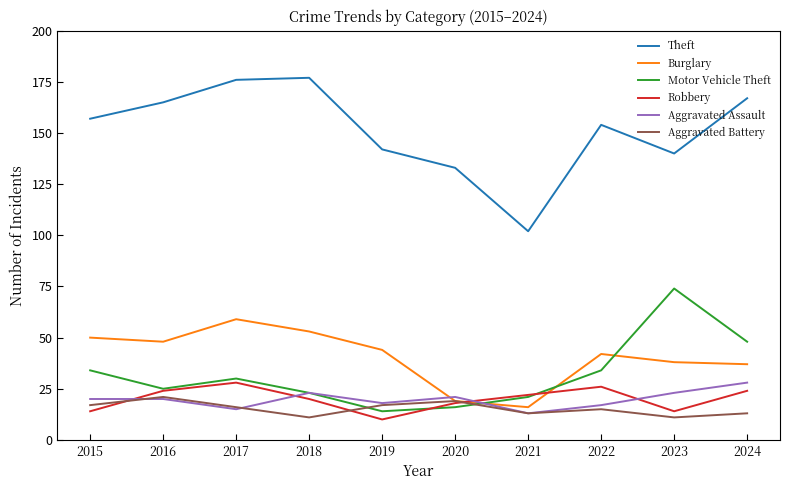

Reading left to right, transcribe all the data shown in this chart.

Theft: 2015=157	2016=165	2017=176	2018=177	2019=142	2020=133	2021=102	2022=154	2023=140	2024=167
Burglary: 2015=50	2016=48	2017=59	2018=53	2019=44	2020=19	2021=16	2022=42	2023=38	2024=37
Motor Vehicle Theft: 2015=34	2016=25	2017=30	2018=23	2019=14	2020=16	2021=21	2022=34	2023=74	2024=48
Robbery: 2015=14	2016=24	2017=28	2018=20	2019=10	2020=18	2021=22	2022=26	2023=14	2024=24
Aggravated Assault: 2015=20	2016=20	2017=15	2018=23	2019=18	2020=21	2021=13	2022=17	2023=23	2024=28
Aggravated Battery: 2015=17	2016=21	2017=16	2018=11	2019=17	2020=19	2021=13	2022=15	2023=11	2024=13